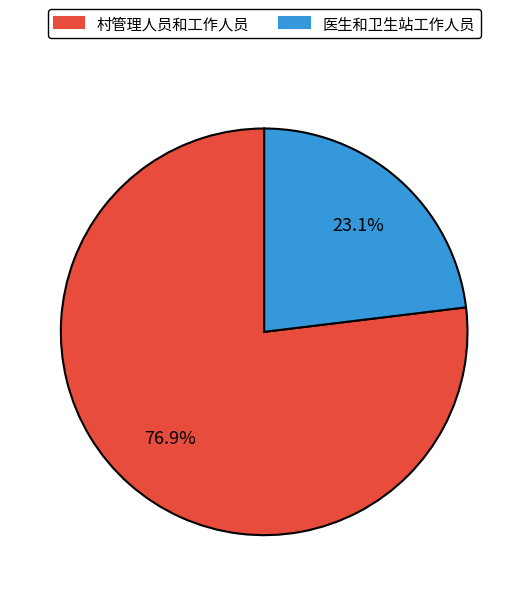

Is it true that 医生和卫生站工作人员 is 23% of the pie?

True